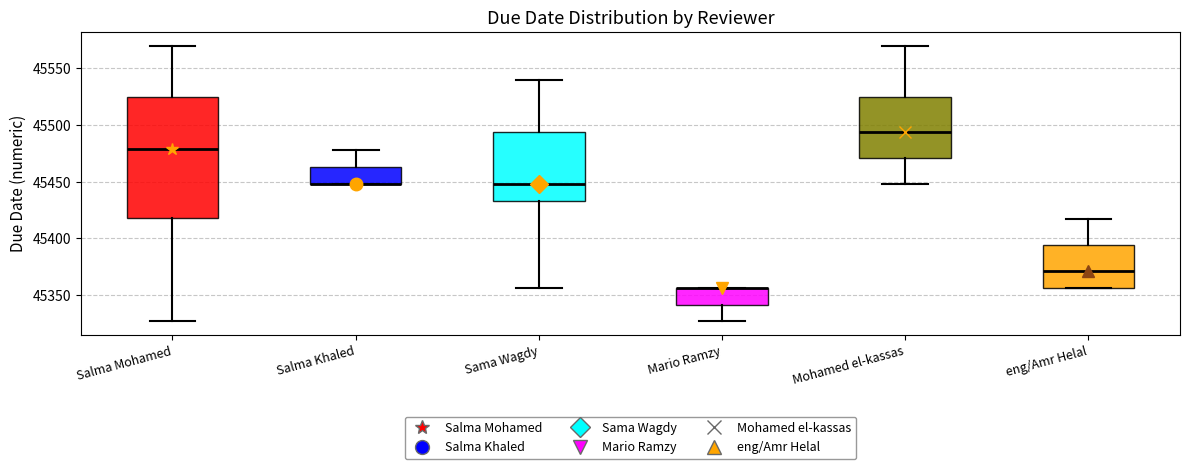

Which box is the tallest, from its lower edge to its upper edge?

Salma Mohamed